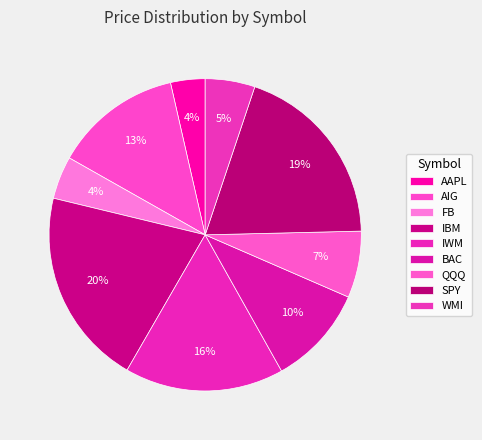

Rank the categories by value from lowest to highest.

AAPL, FB, WMI, QQQ, BAC, AIG, IWM, SPY, IBM